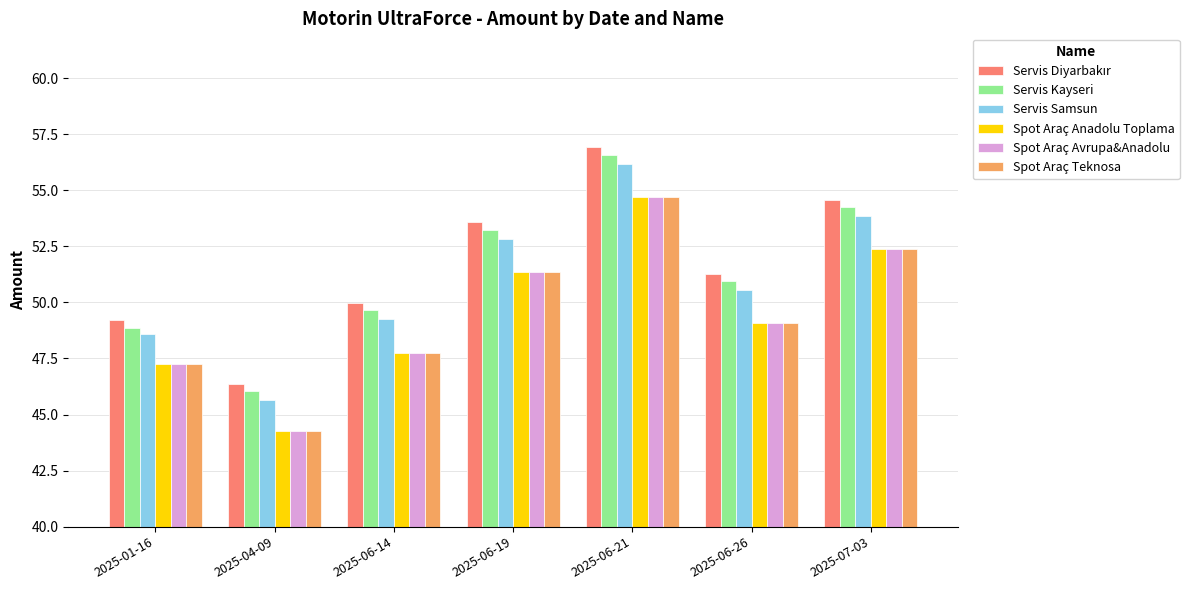

Which category has the highest value across all series?

2025-06-21